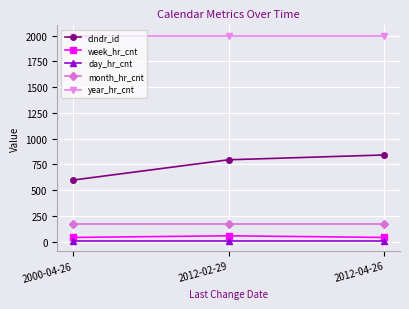

The value of year_hr_cnt at 2012-02-29 is 2000. True or false?

True